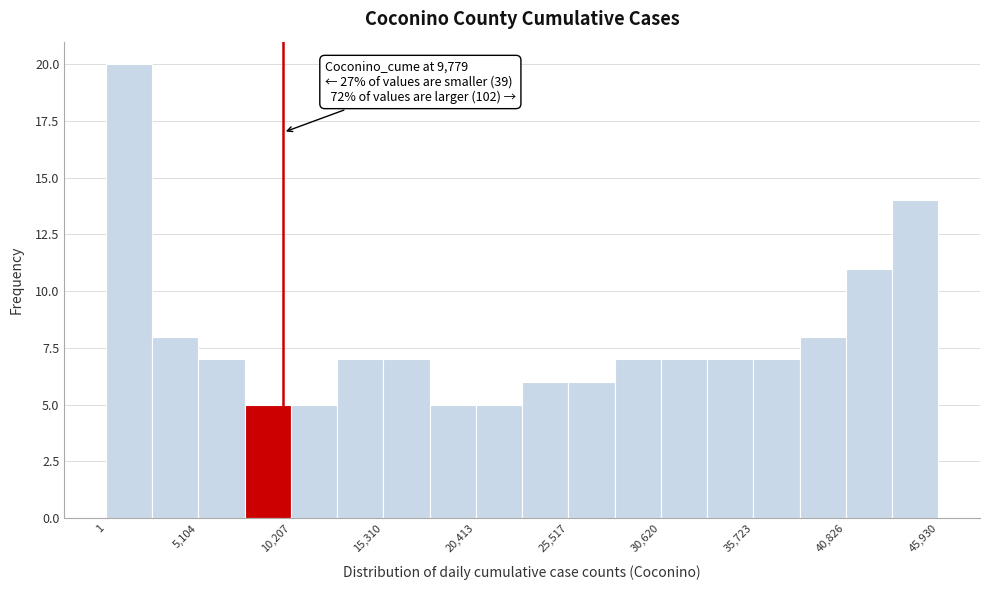

Read against the x-axis, roughly where is the centre of the tallest bar?

1000